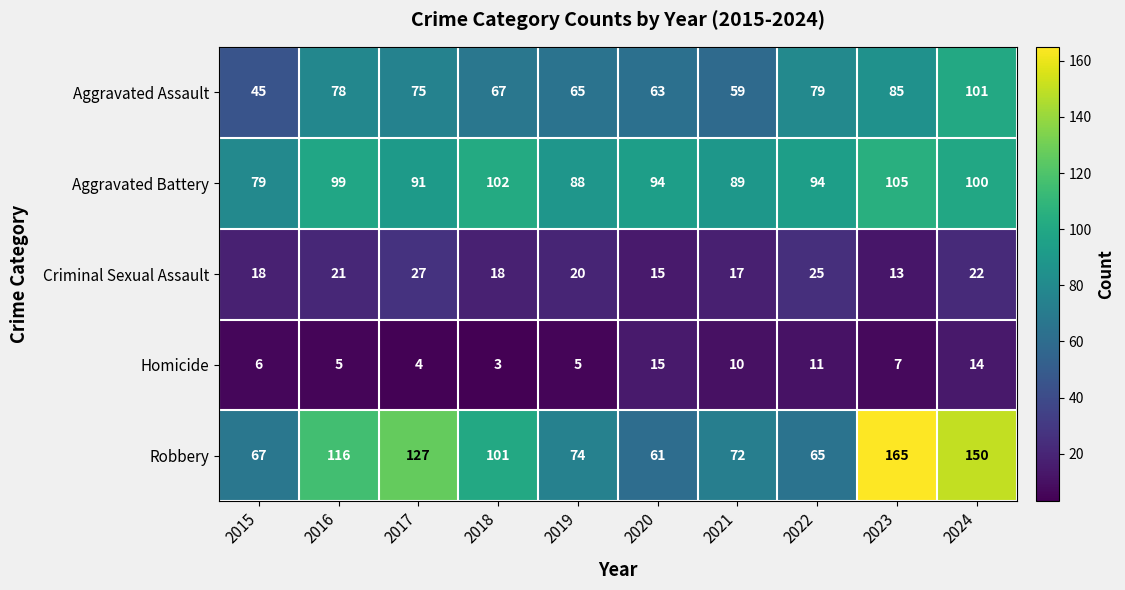

What is the total value across all series at 2019?

252